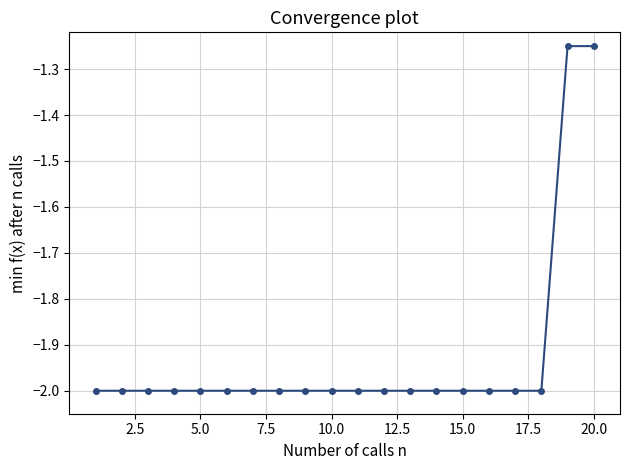

What is the value of the 6th point from the left?

-2.0